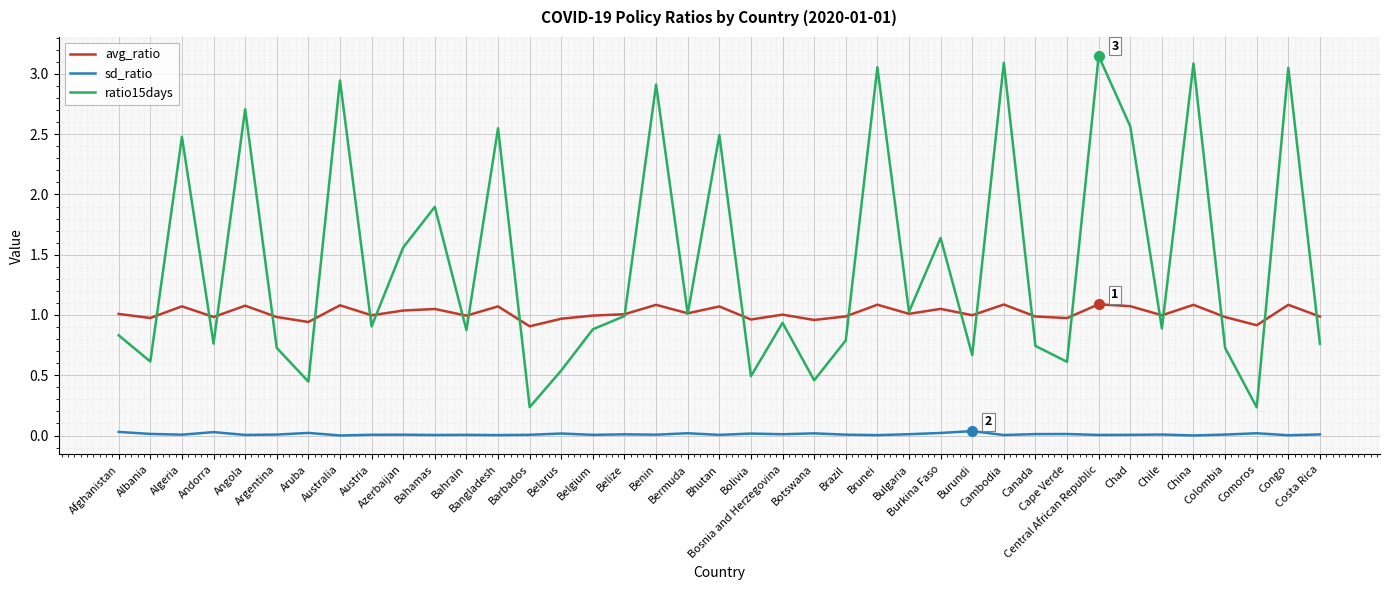

What is the sum of all ratio15days values?

56.3